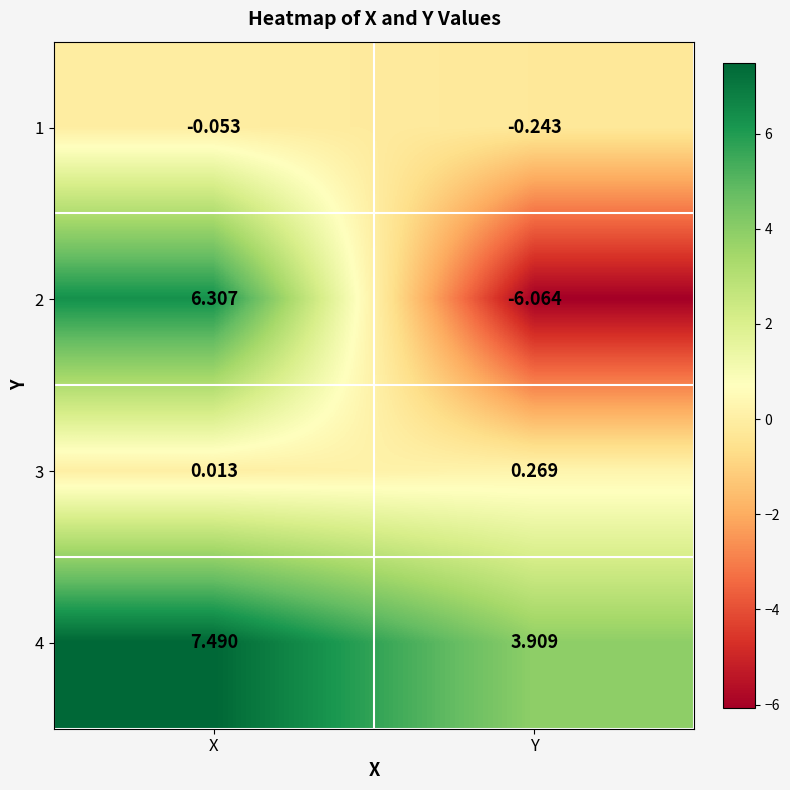

Which series has the largest total across all categories?

4